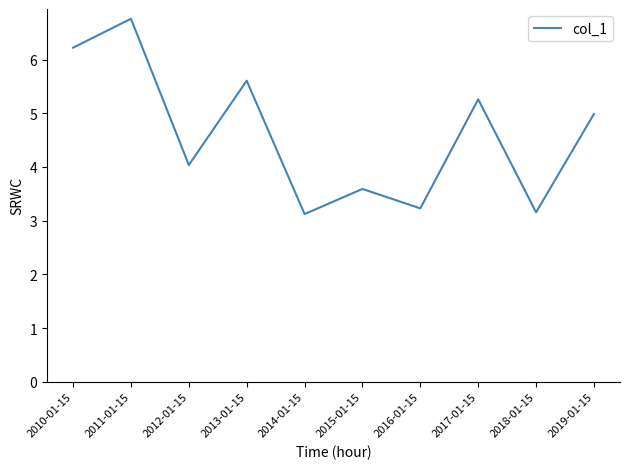

At which category does the data reach its first local valley?

2012-01-15